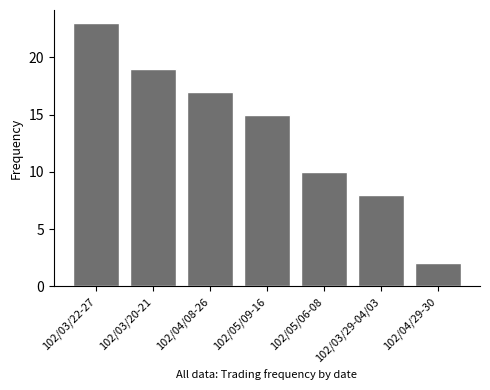

What is the change in value from 102/03/20-21 to 102/04/08-26?

-2